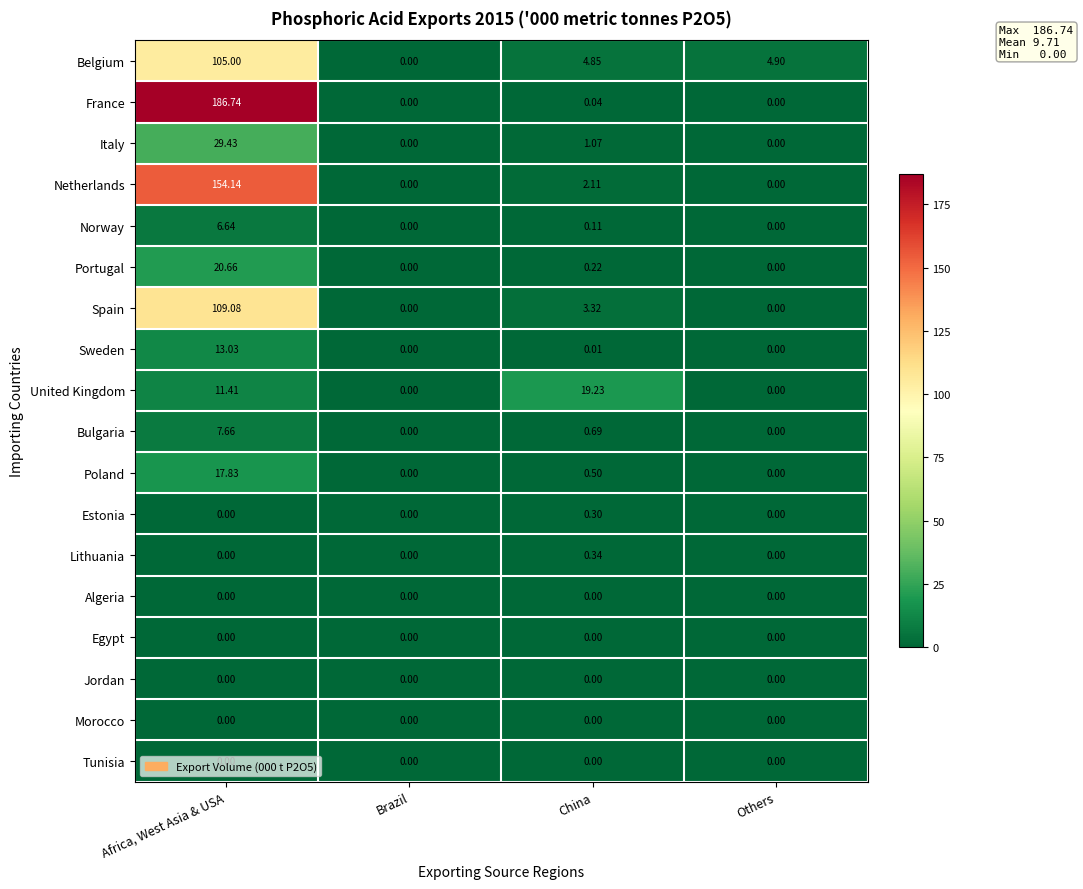

Which category has the highest value across all series?

Africa, West Asia & USA